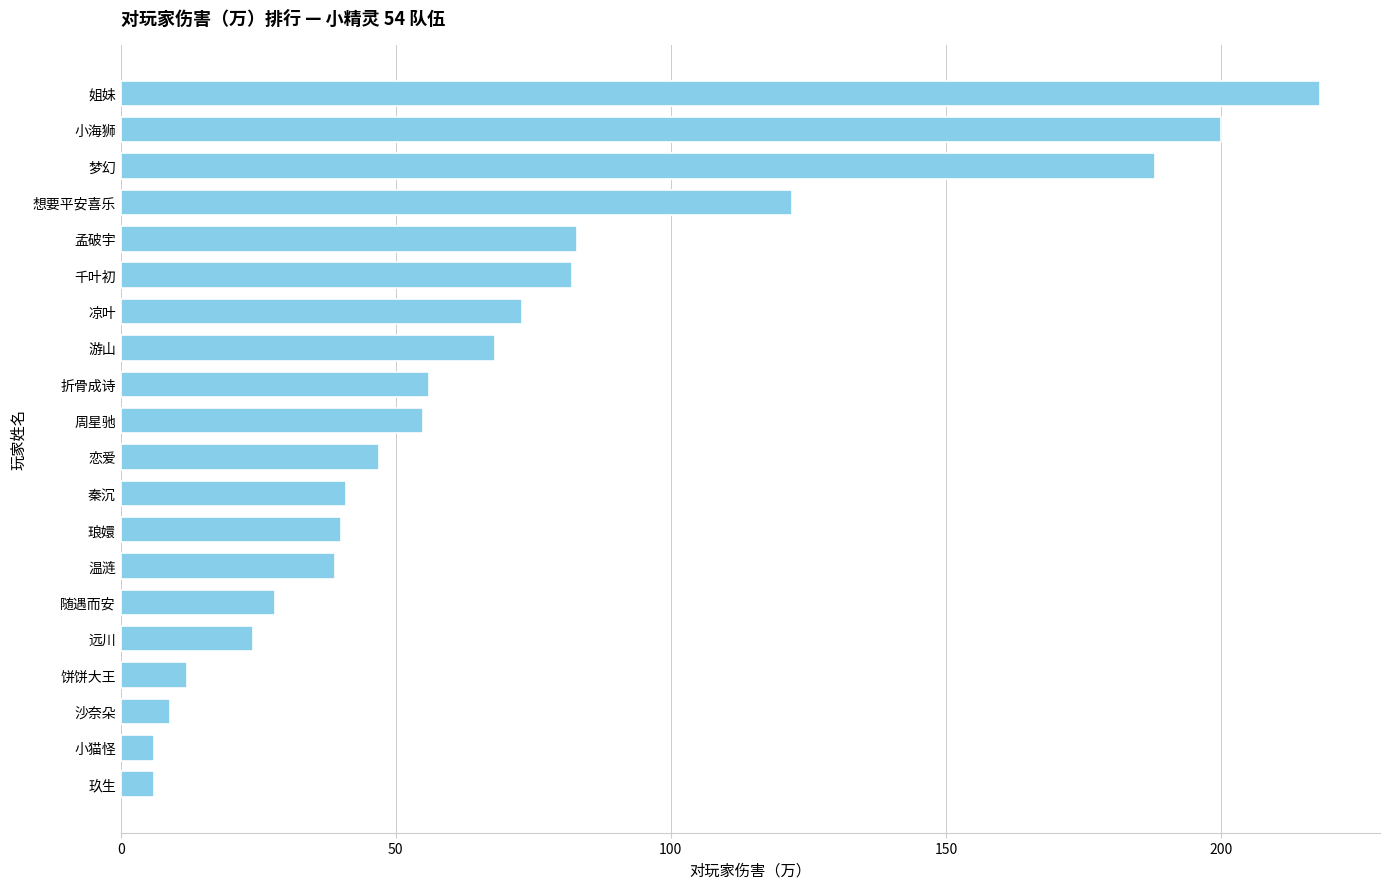

Reading top to bottom, what are all the values shown in this chart?

姐妹=218	小海狮=200	梦幻=188	想要平安喜乐=122	孟破宇=83	千叶初=82	凉叶=73	游山=68	折骨成诗=56	周星驰=55	恋爱=47	秦沉=41	琅嬛=40	温涟=39	随遇而安=28	远川=24	饼饼大王=12	沙奈朵=9	小猫怪=6	玖生=6